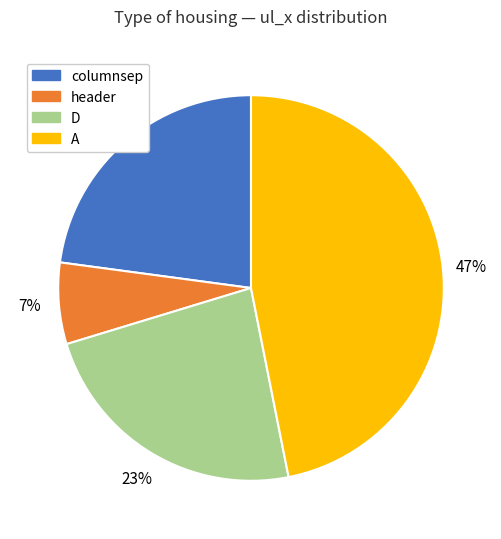

Is there any slice that represents more than half of the pie?

No